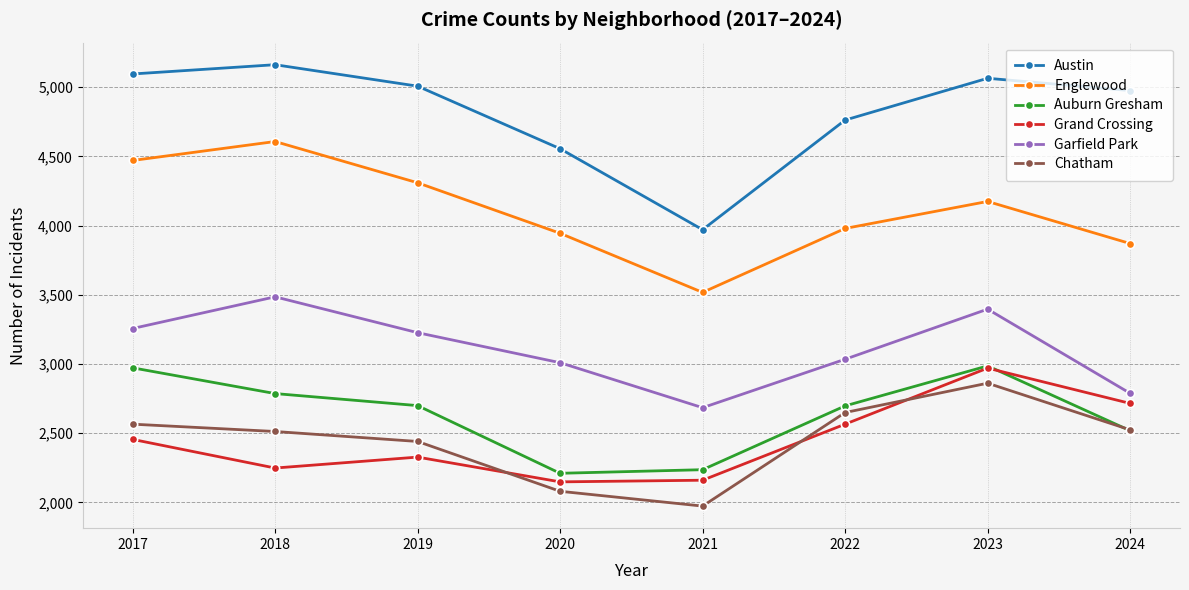

At how many categories does at least one series exceed 3395?

8